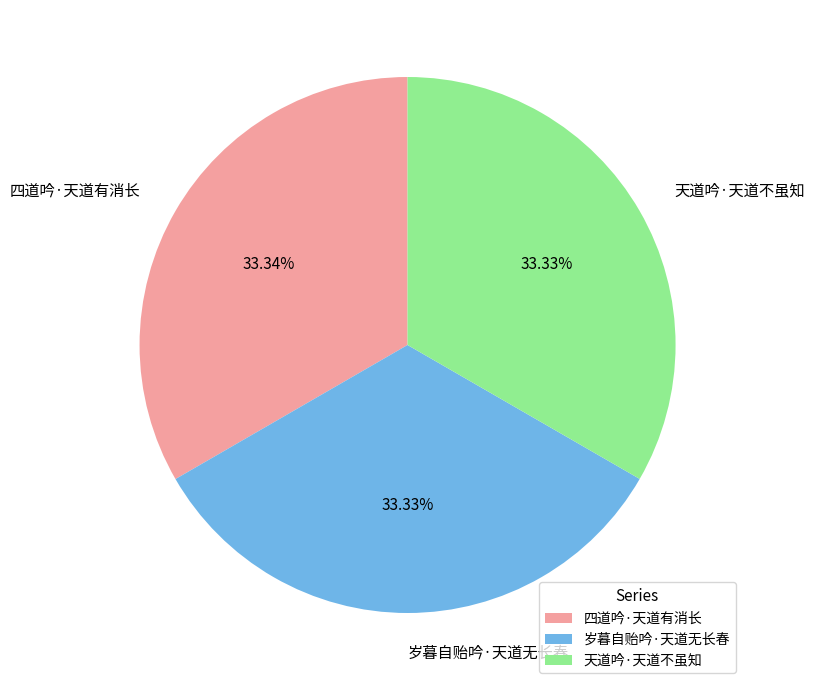

Does 岁暮自贻吟·天道无长春 account for over 50% of the chart?

No